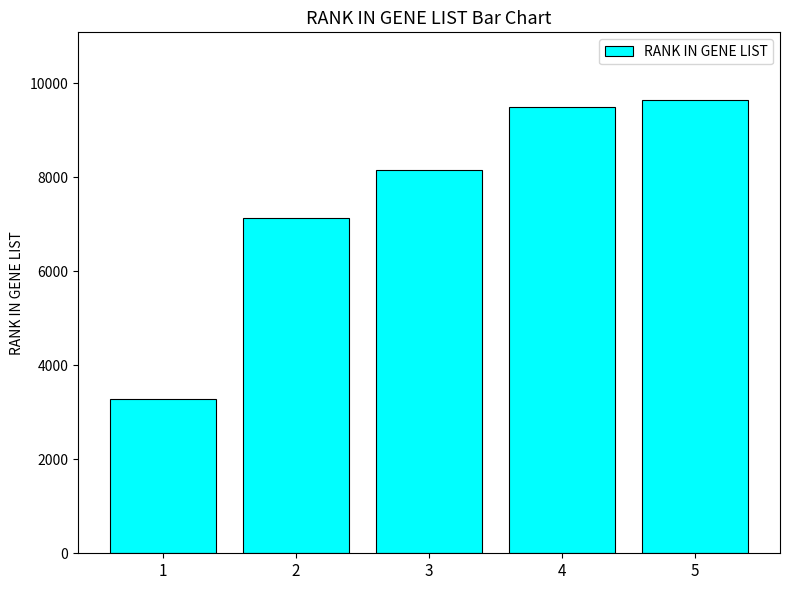

List the labels in order of value, largest first.

5, 4, 3, 2, 1